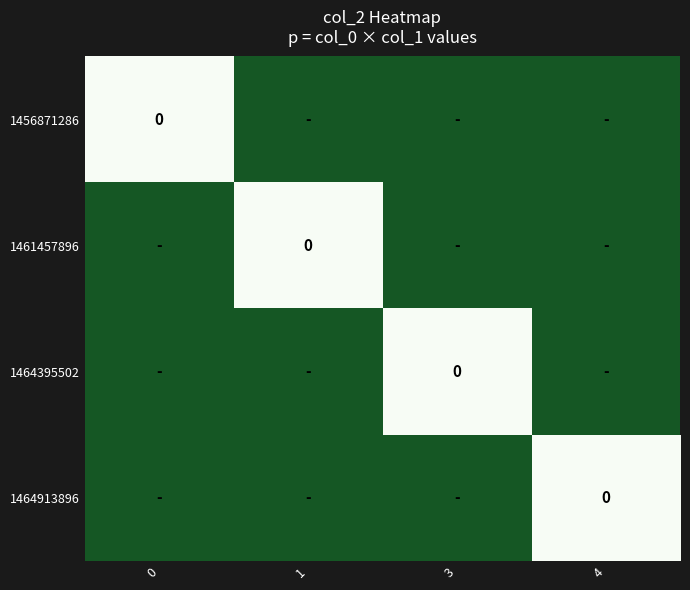

Is it true that 0 equals -3 at 0?

False